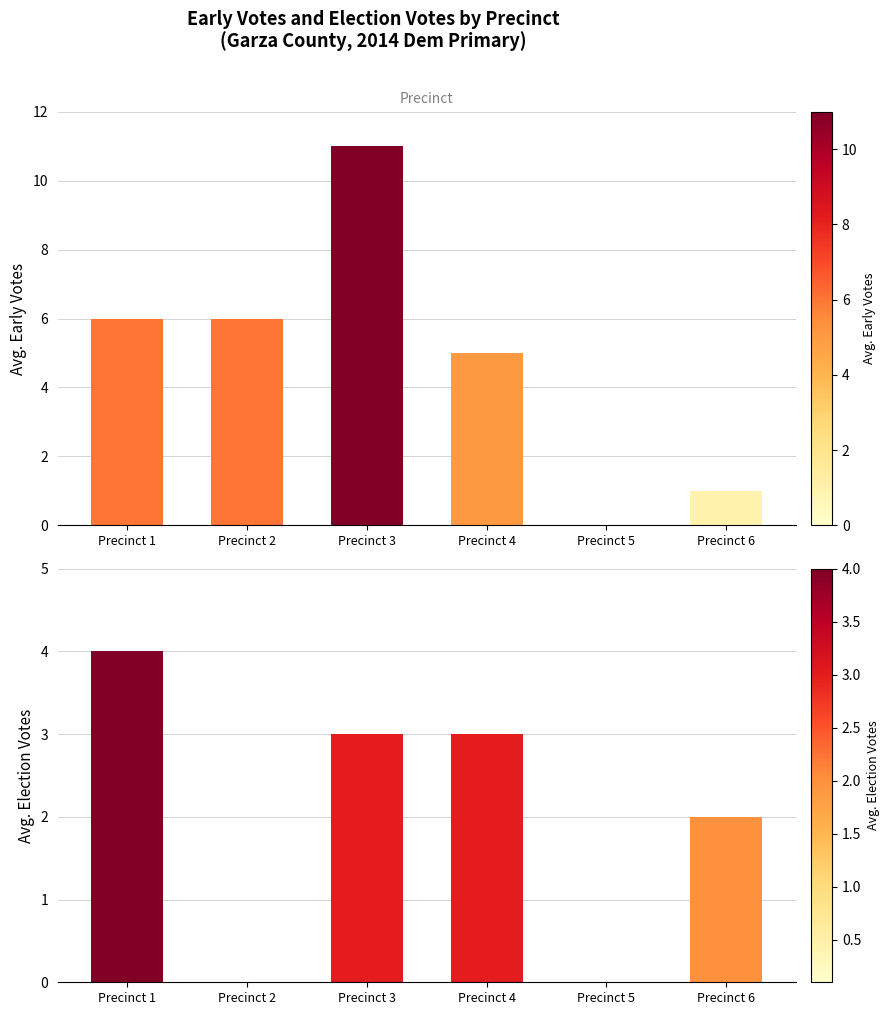

Is it true that election_votes equals -2 at Precinct 5?

False